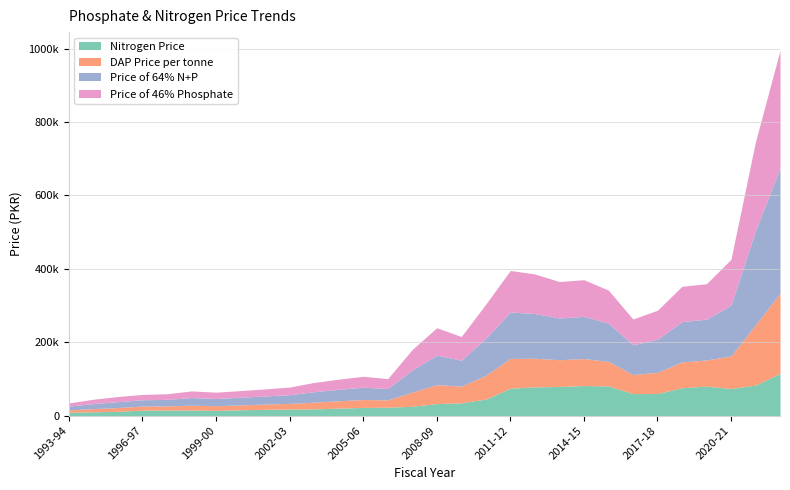

Read the Price of 64% N+P value at 1999-00.

19750.0